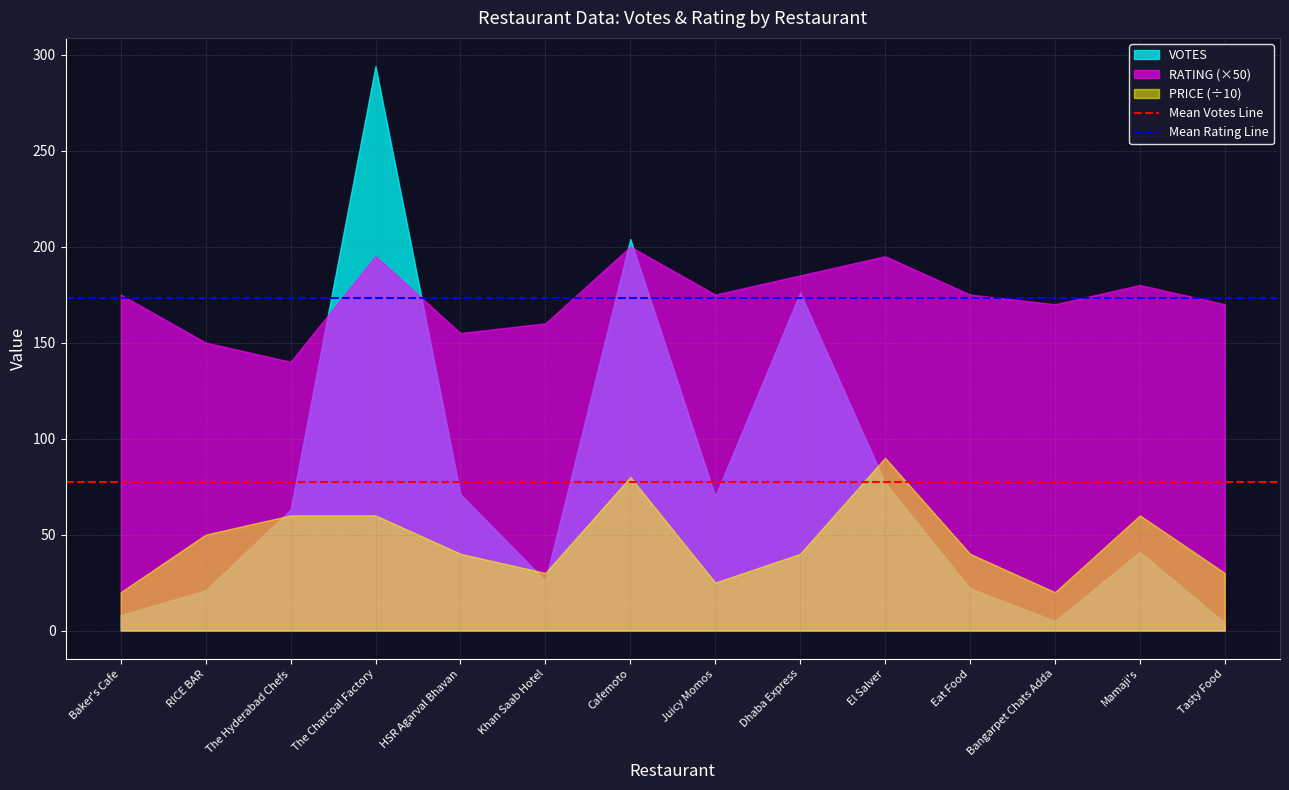

Count the number of data series in this chart.

3